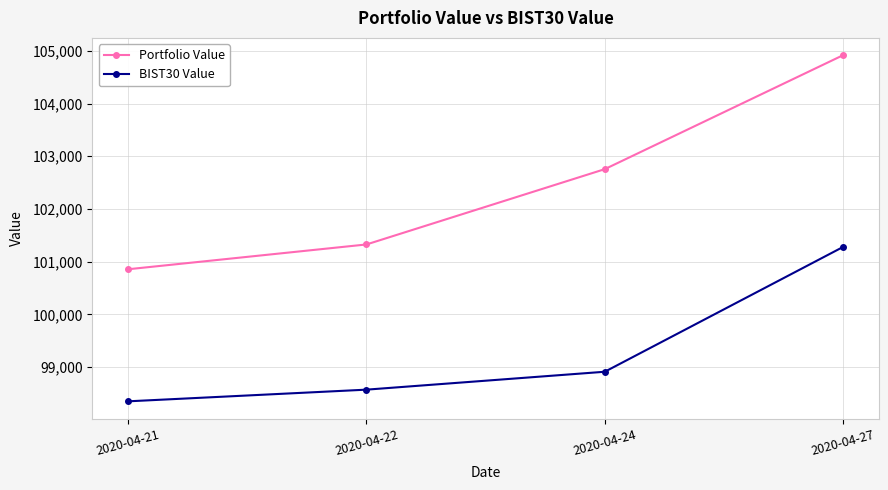

List the series in order of their overall mean, lowest first.

BIST30 Value, Portfolio Value